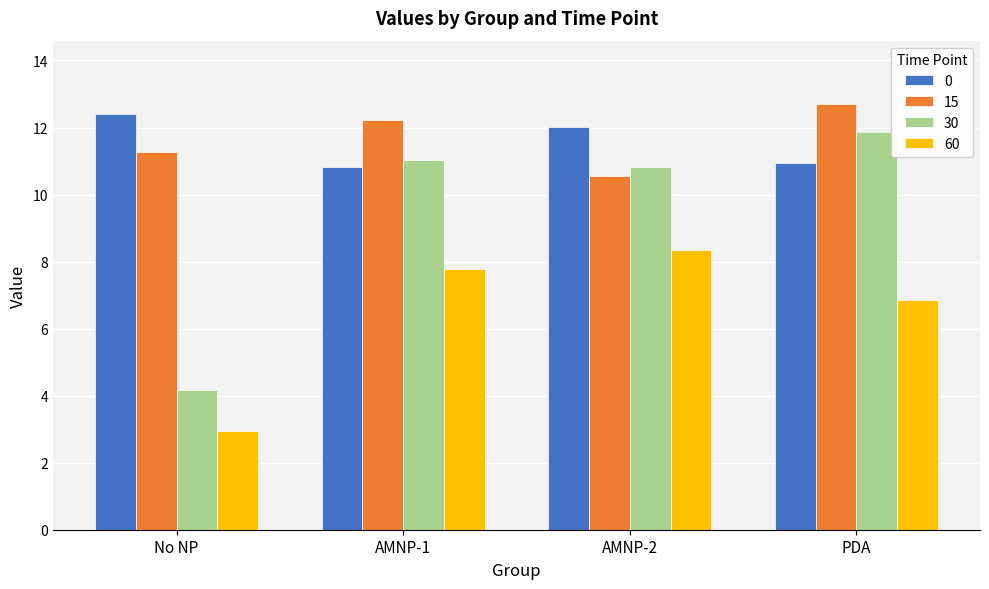

The 60 series shows 2.9 at No NP. True or false?

True